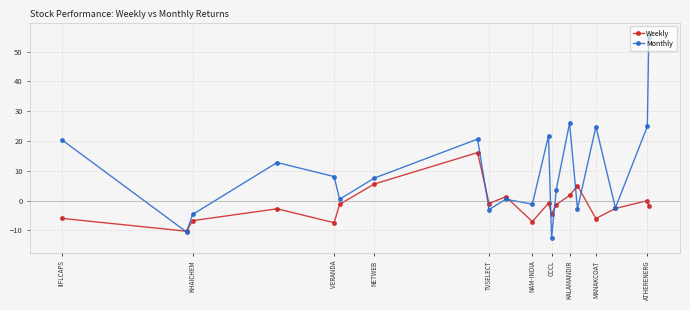

Which series ends up on top after the final intersection of Weekly and Monthly?

Monthly